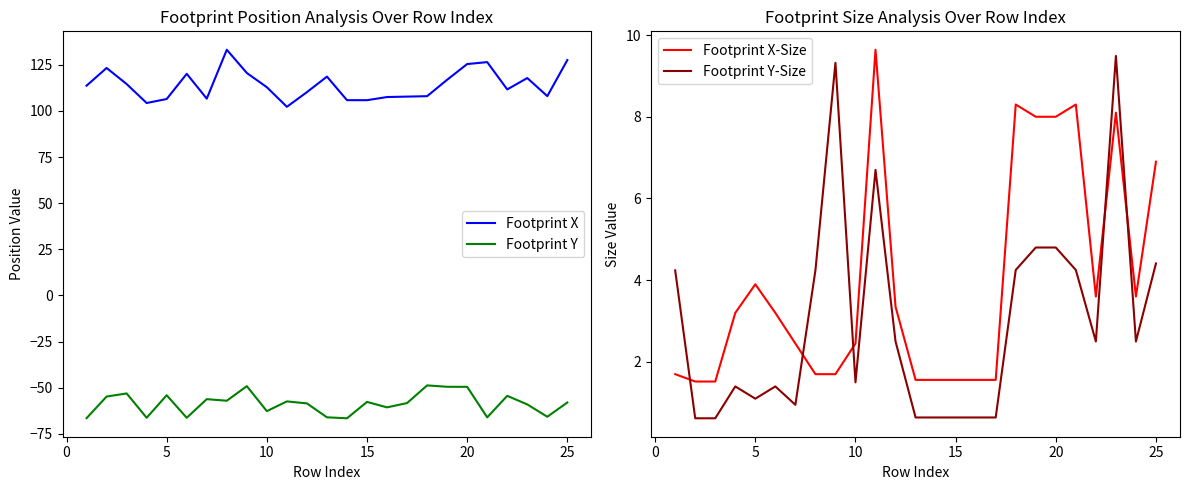

Which series has the largest range (max minus min)?

Footprint X